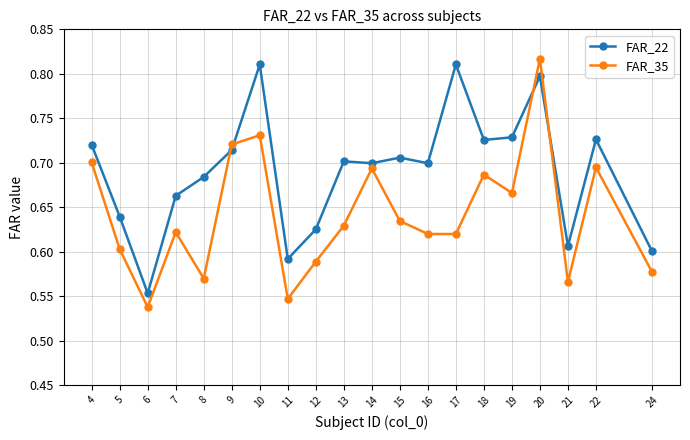

List the series in order of their overall mean, lowest first.

FAR_35, FAR_22